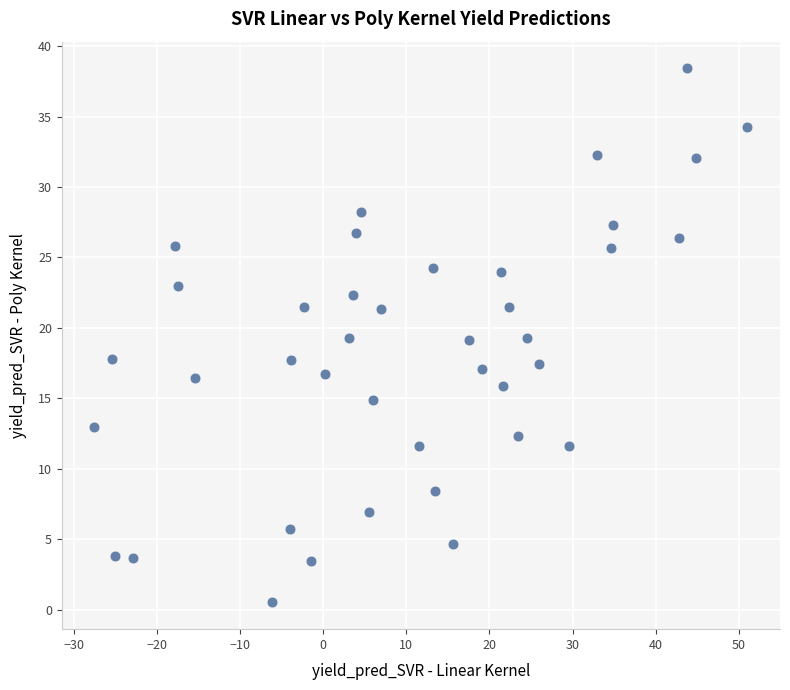

What is the range of X values (max minus min)?

78.6